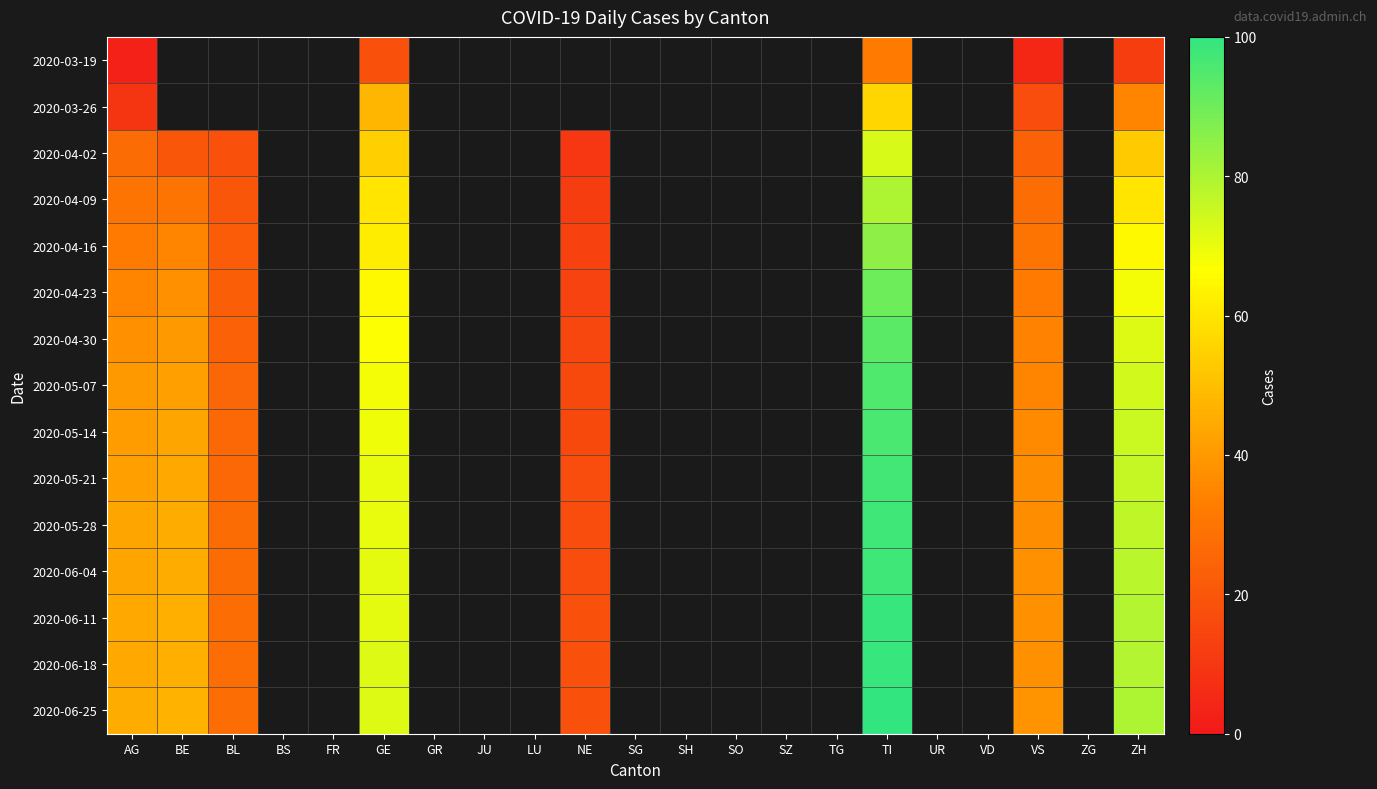

What is the minimum value shown in the chart?

3.0